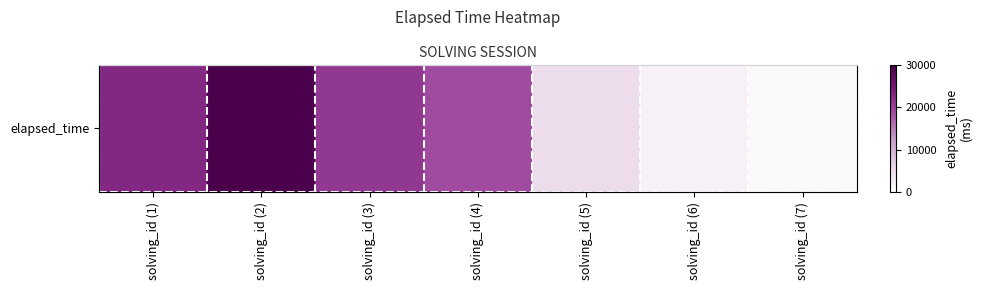

How many categories are shown in the chart?

7